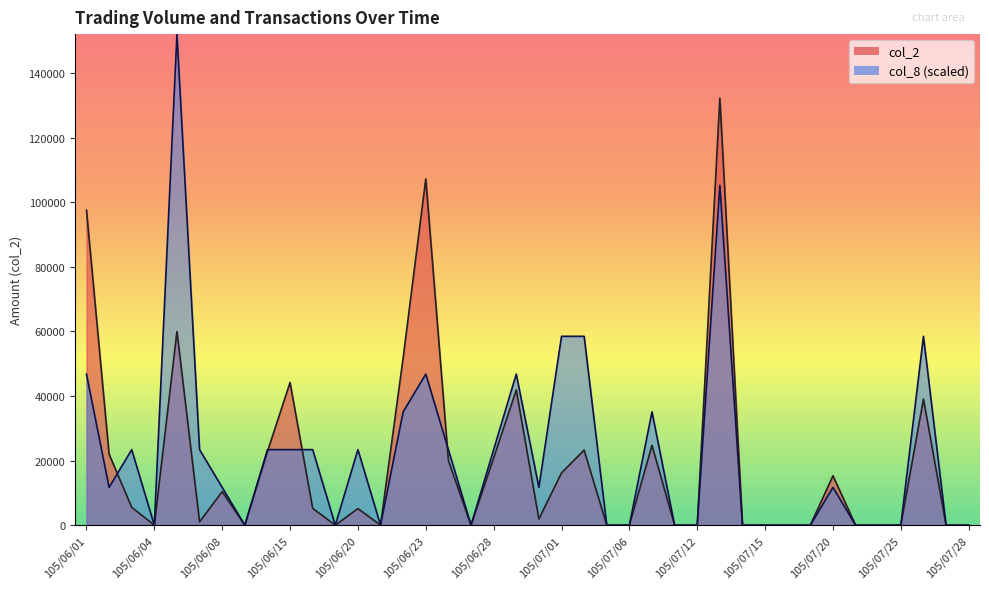

What is the average value of the col_2 series?

19211.2